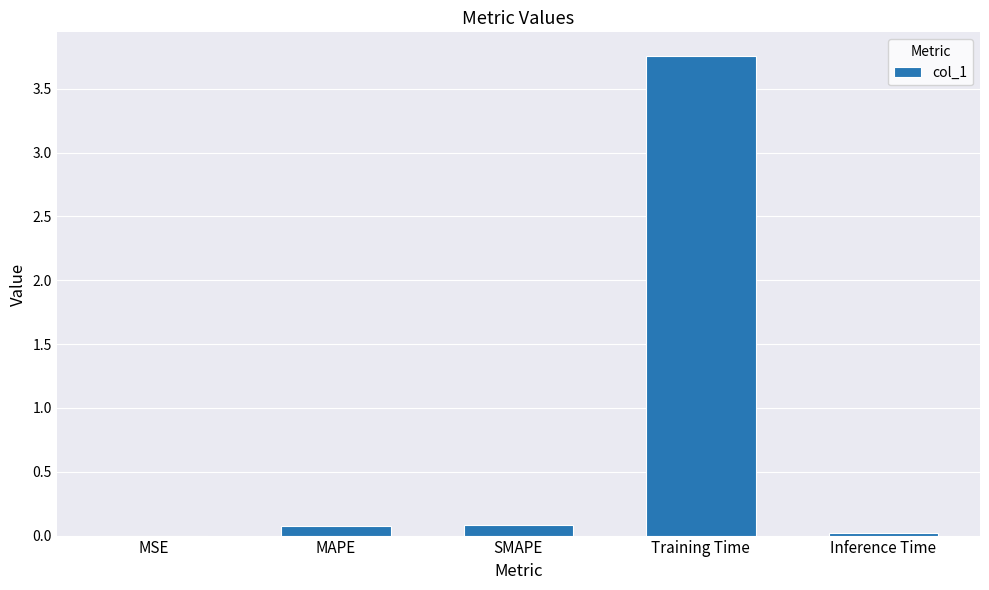

Does the chart contain stacked bars?

No